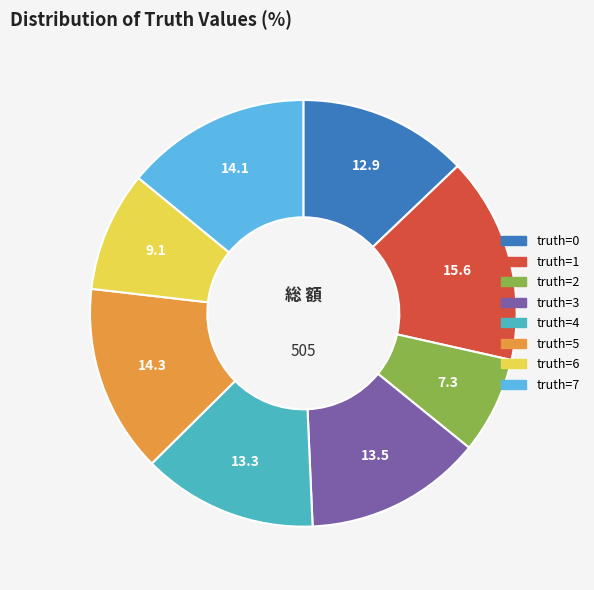

True or false: truth=0 accounts for 13% of the total.

True